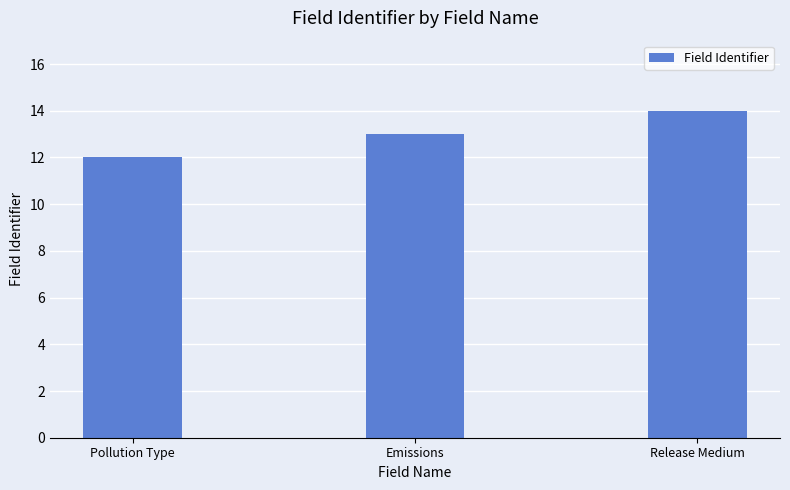

Read the value at Pollution Type.

12